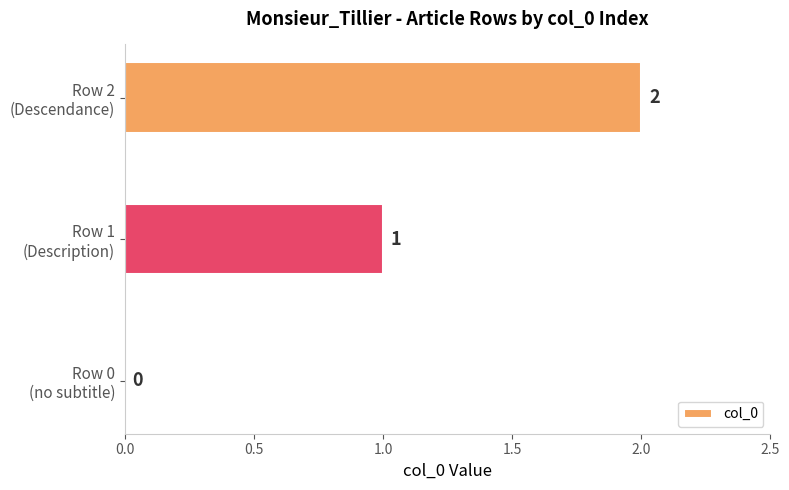

What is the sum of all values?

3